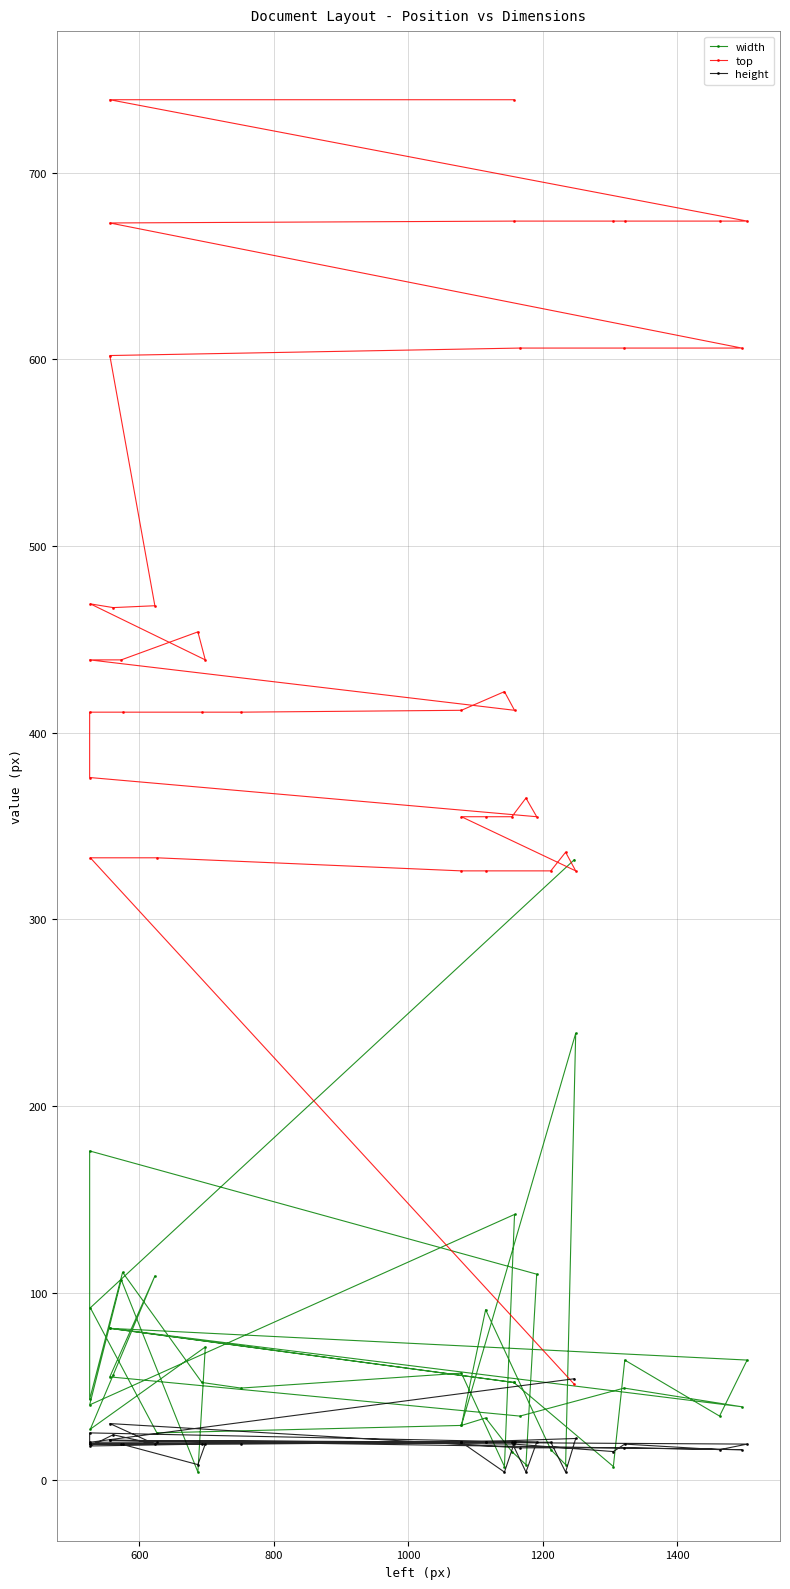

Does the chart have visible grid lines?

Yes